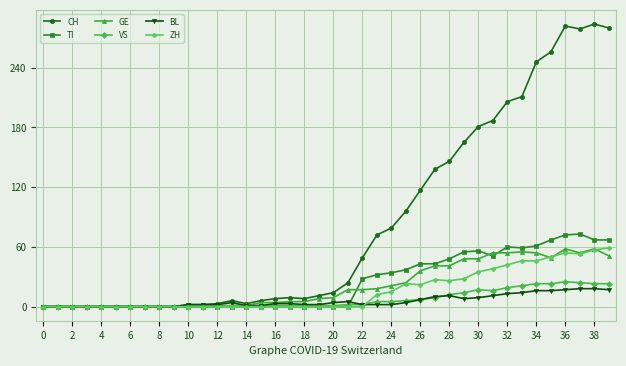

What is the value of the BL point at the 18th from the left?

3